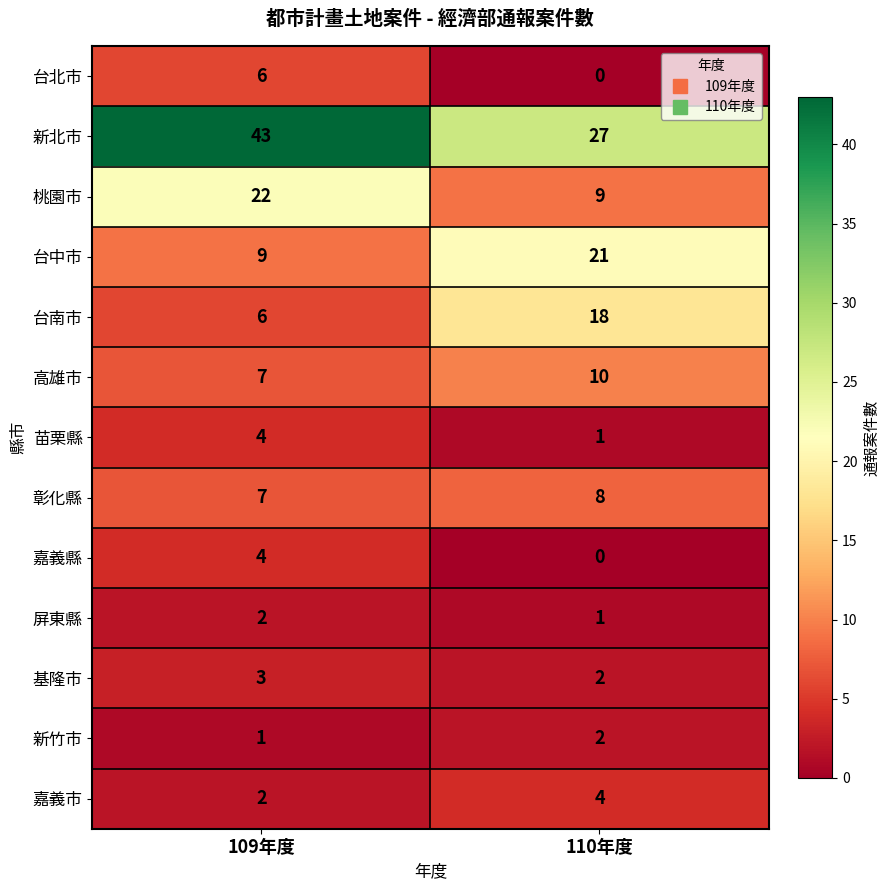

Read the 高雄市 value at 110年度.

10